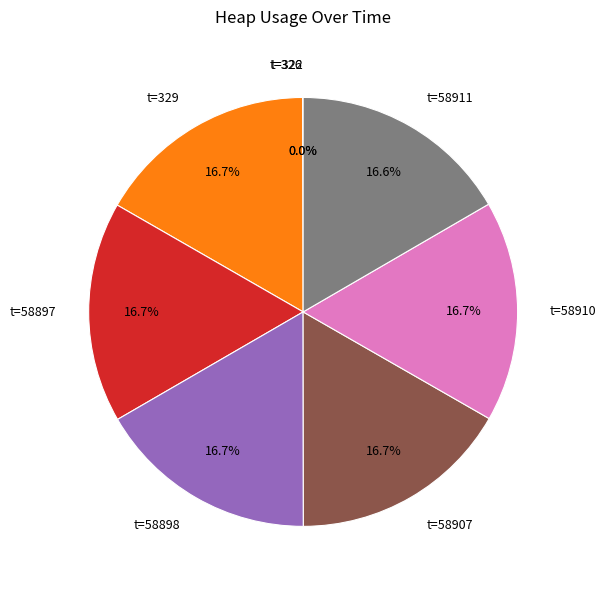

What is the ratio of the value at t=58910 to the value at t=58907?

1.0